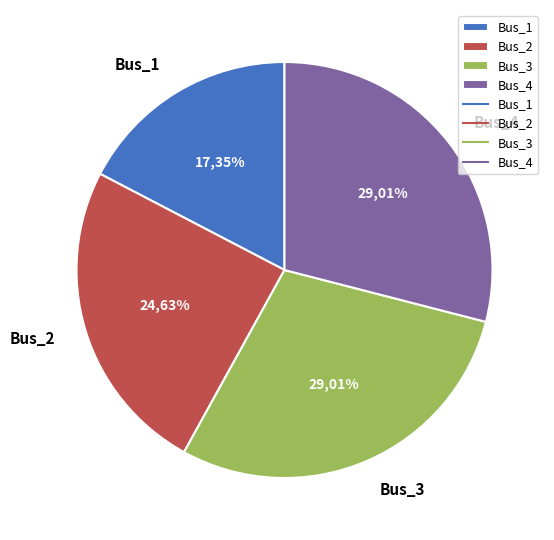

Does Bus_2 represent more than half of the total?

No